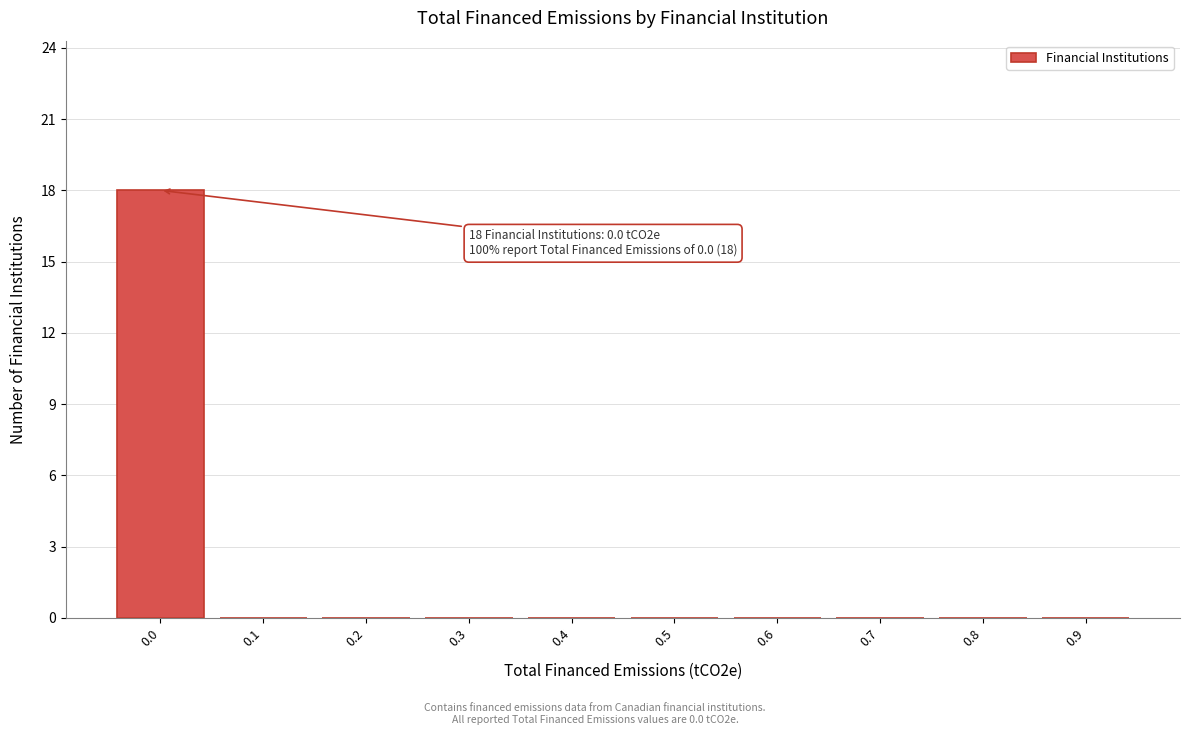

Reading left to right, what are all the values shown in this chart?

0.0=18	0.1=0	0.2=0	0.3=0	0.4=0	0.5=0	0.6=0	0.7=0	0.8=0	0.9=0